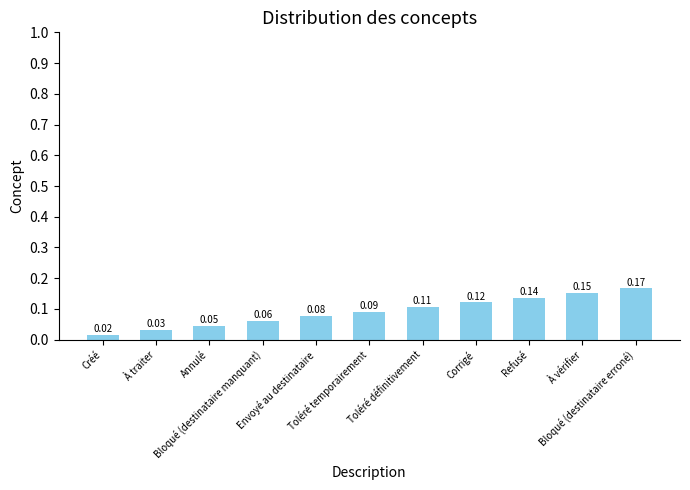

Are the bars horizontal?

No